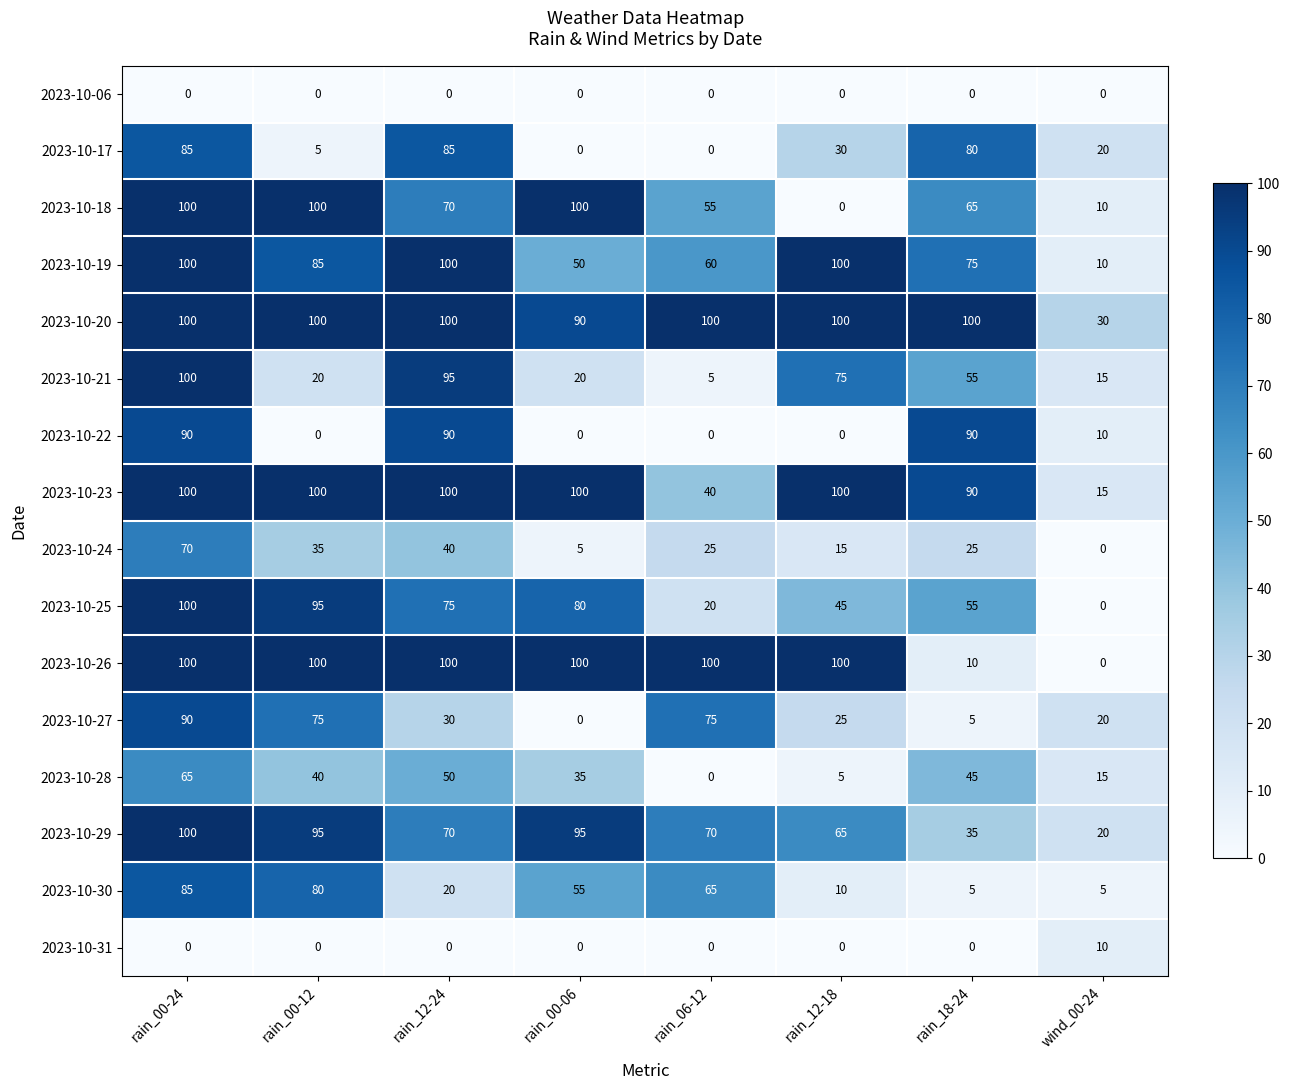

At how many categories does at least one series exceed 25?

8